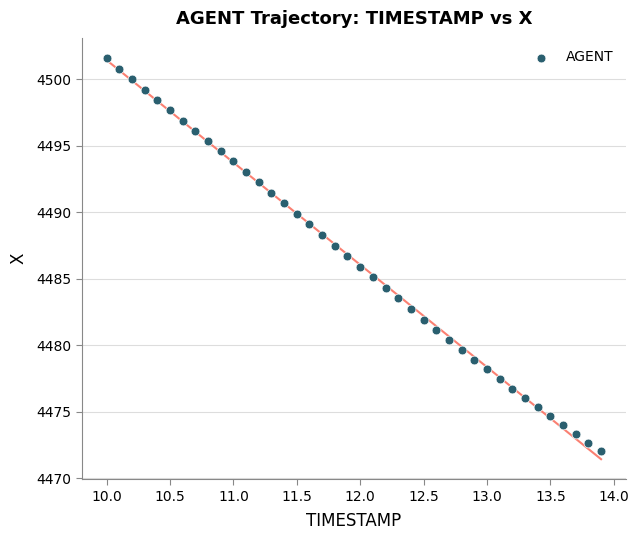

What is the range of X values (max minus min)?

3.9